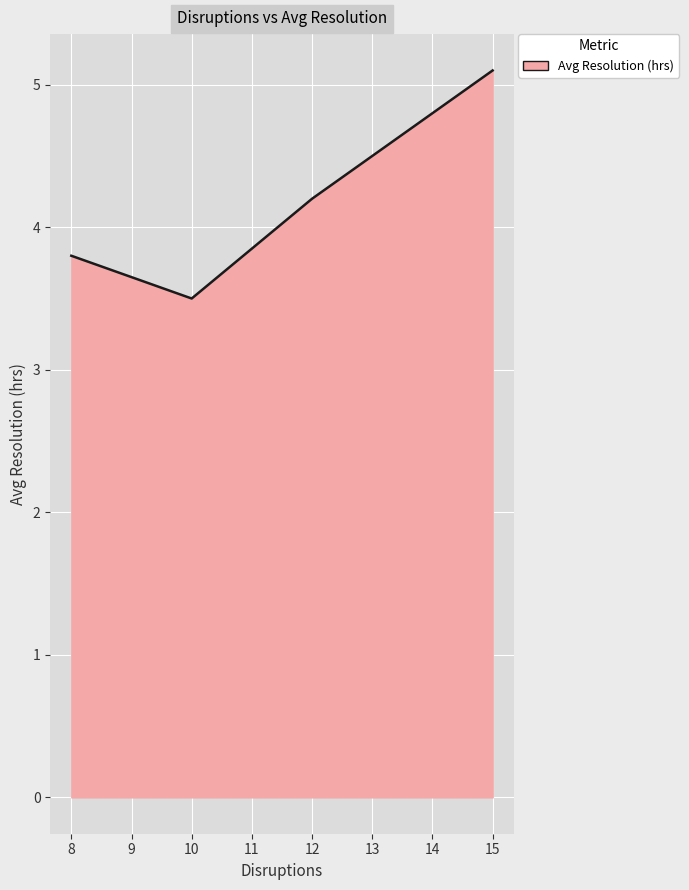

The value at 10 is 5.0. True or false?

False